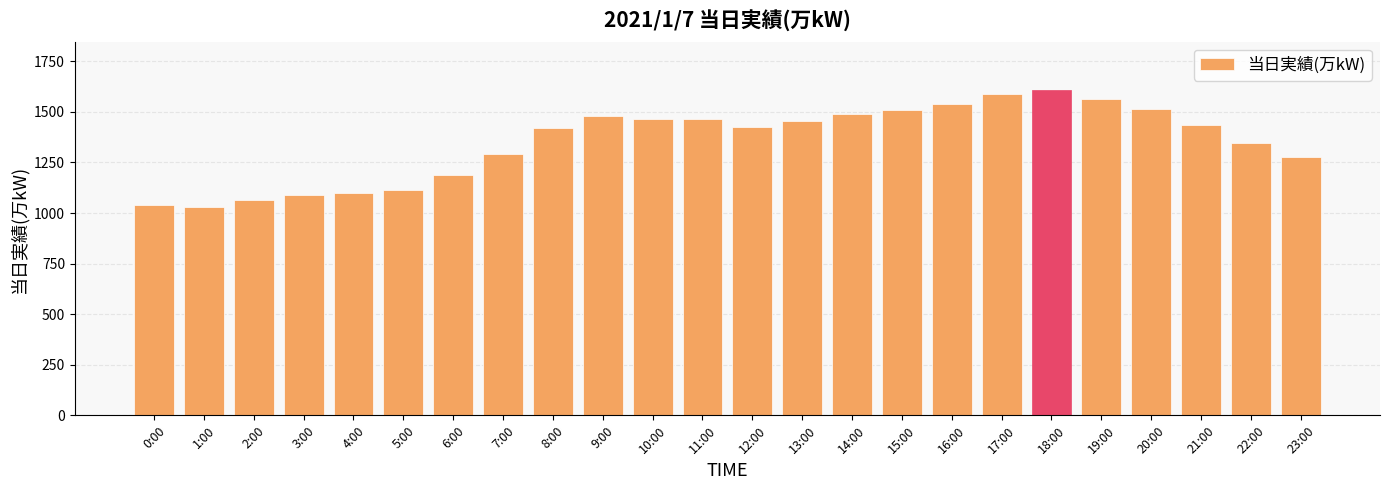

Approximately how many times larger is the value at 0:00 compared to 6:00?

0.9